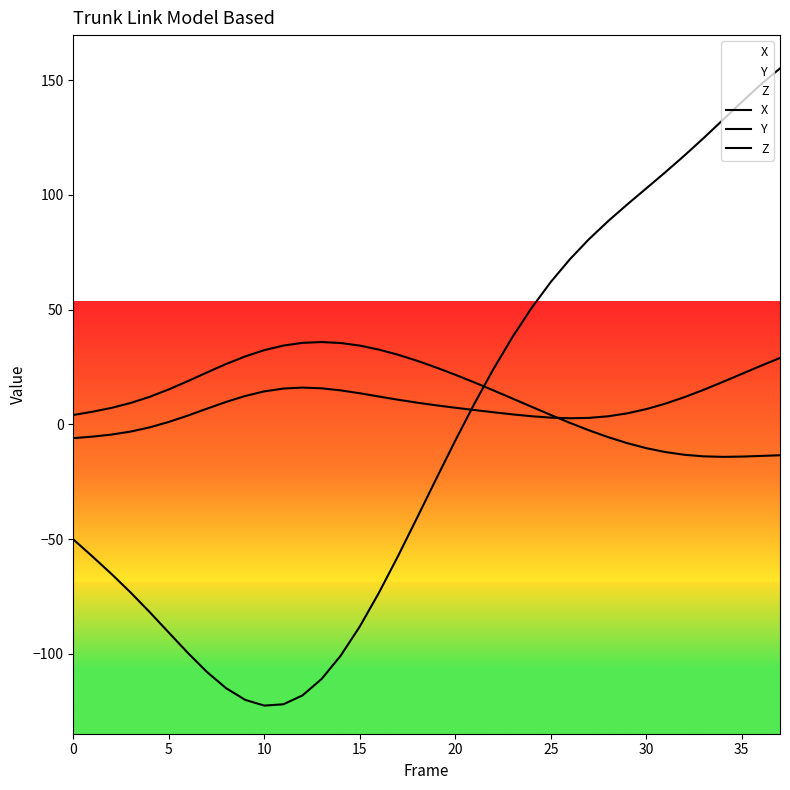

Which series has the largest total across all categories?

Y